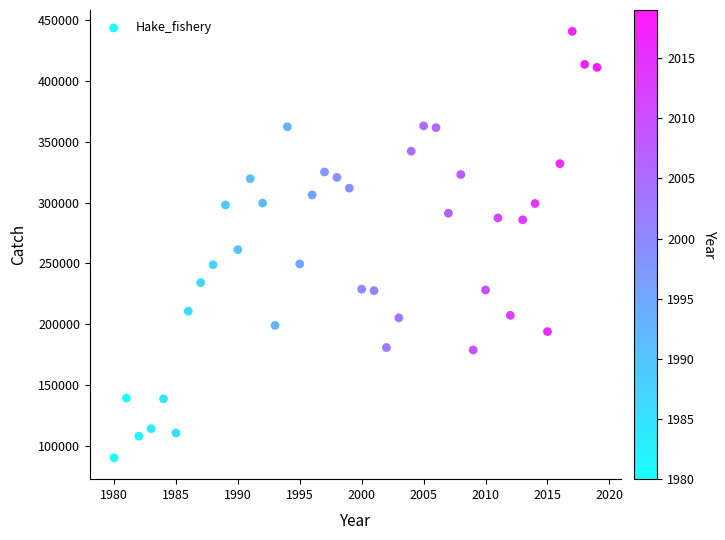

What is the range of X values (max minus min)?

39.0